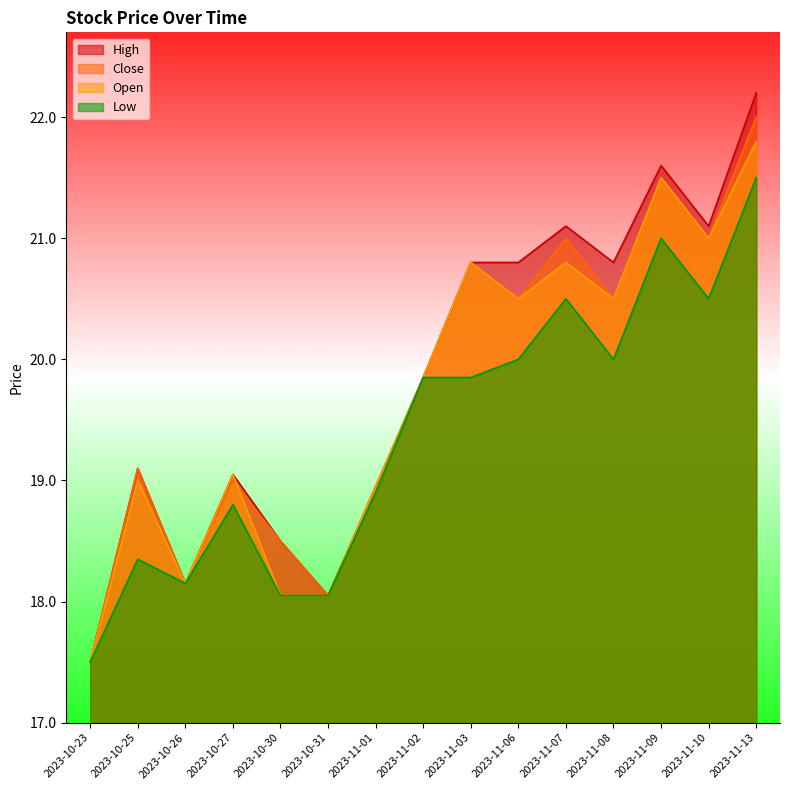

Which series changed the most between 2023-11-02 and 2023-11-03?

Close